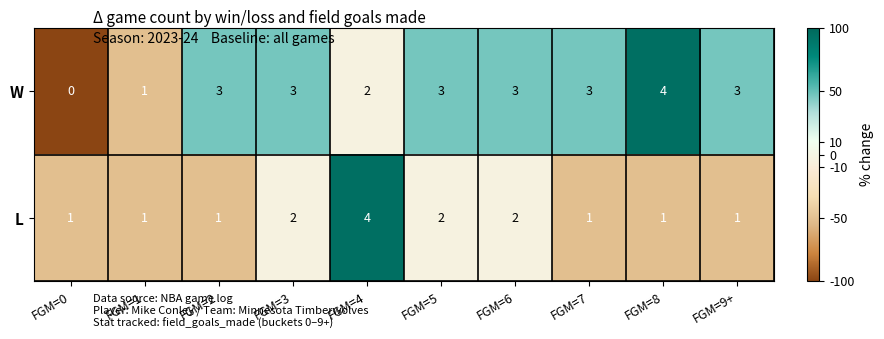

At which category is the sum across all series the highest?

FGM=4